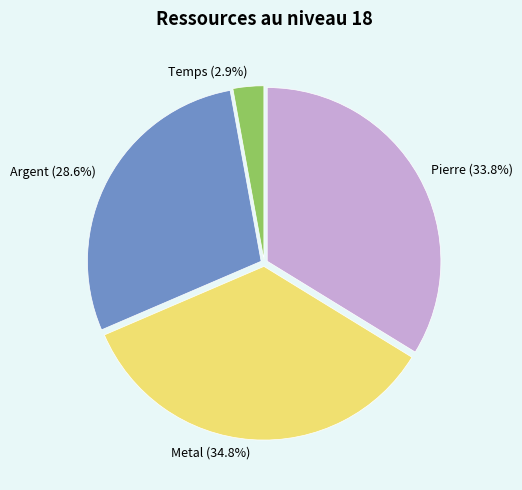

Which slice is the largest?

Metal